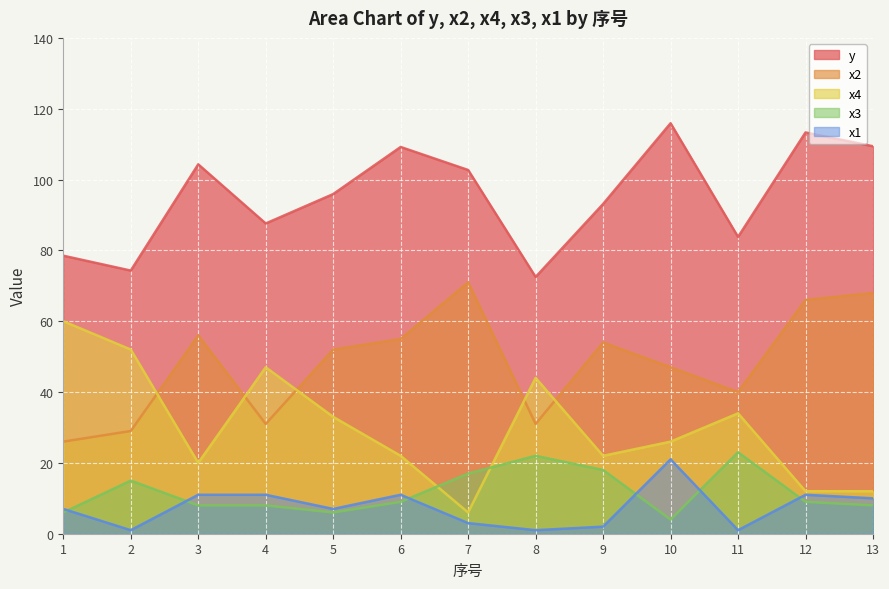

Which category has the highest value across all series?

10